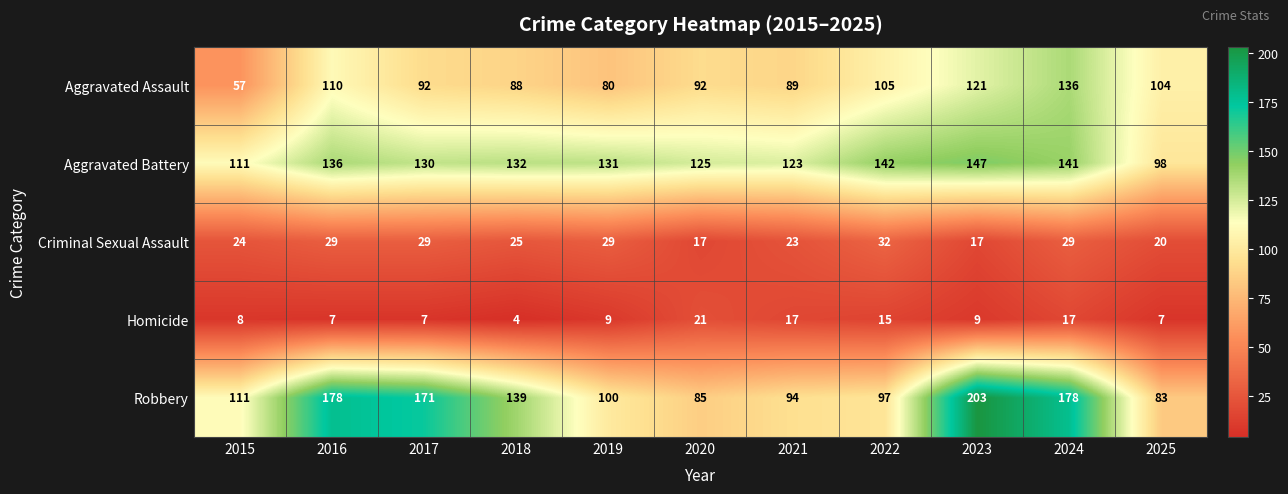

At how many categories does at least one series exceed 106?

10